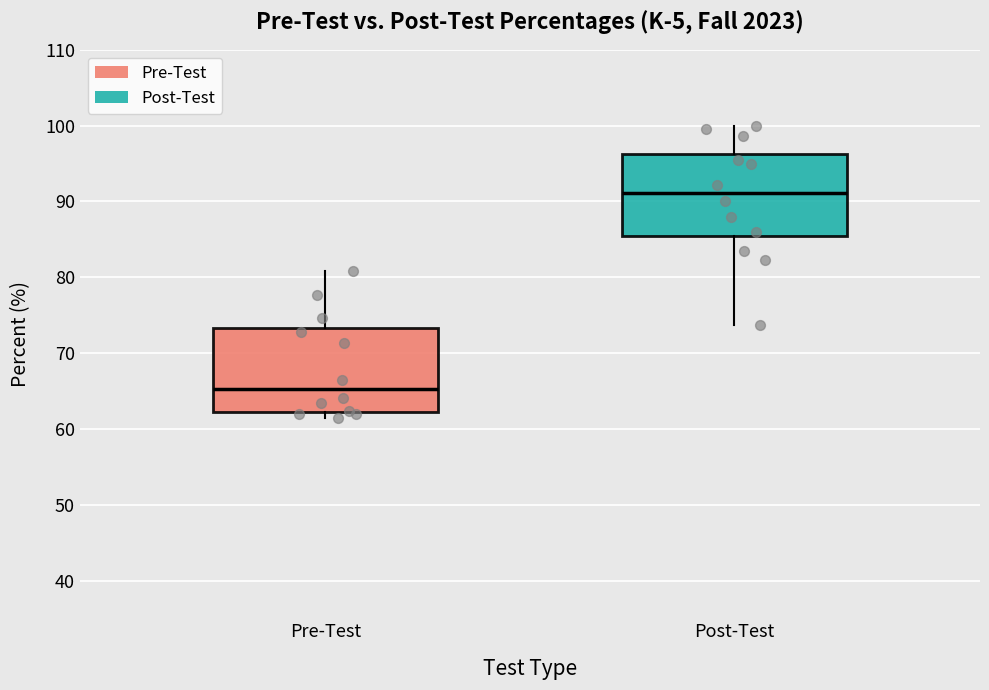

Where does the upper whisker of the box for Pre-Test end on the y-axis? The values are not printed on the chart, so give them approximately, as read against the axis.

81